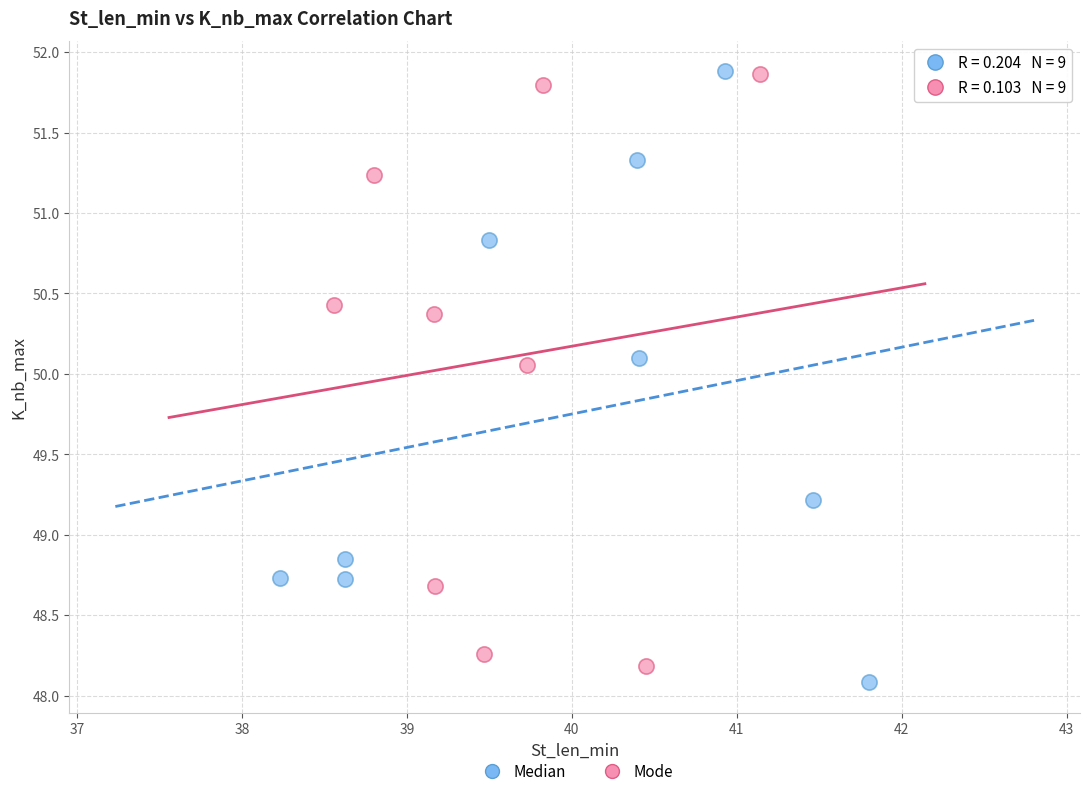

Which series reaches the minimum Y coordinate?

Median